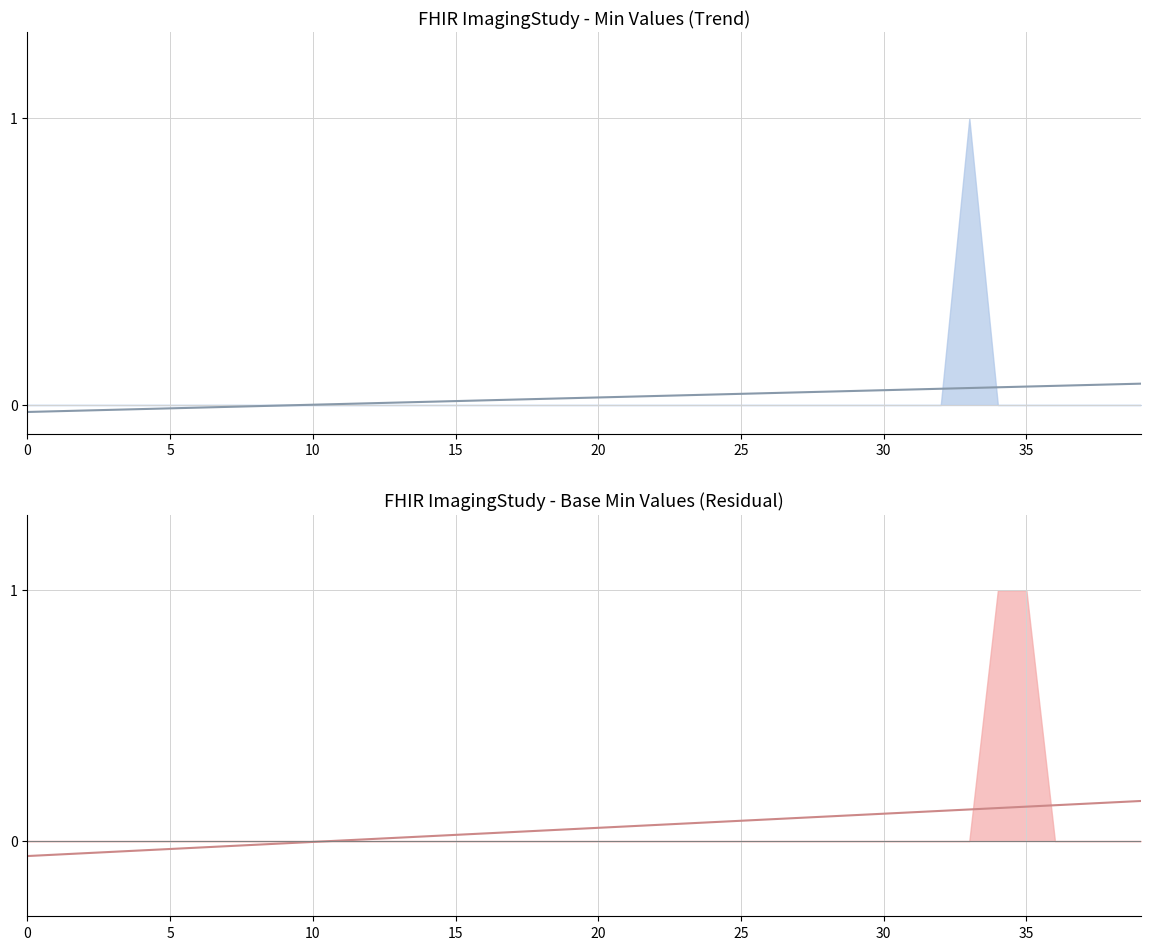

What is the approximate value of Trend (Min) at 38?

0.1